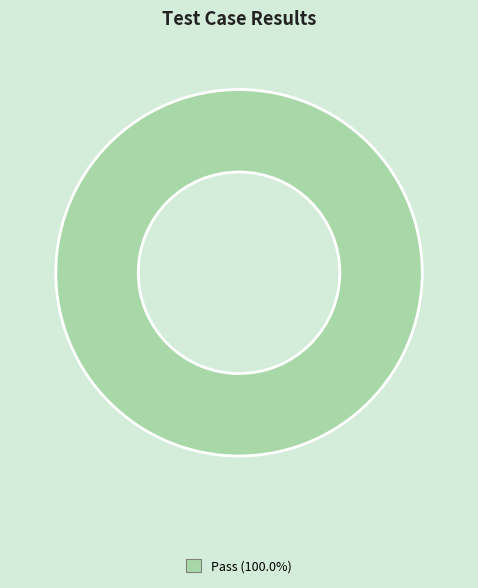

How many segments does this pie chart have?

1